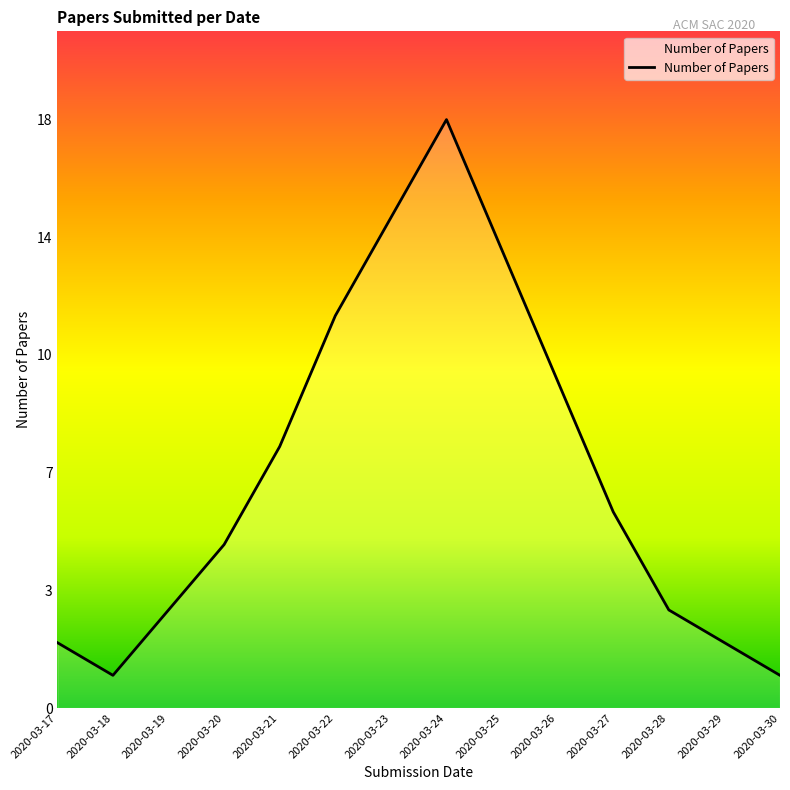

Where is the first local maximum?

2020-03-24